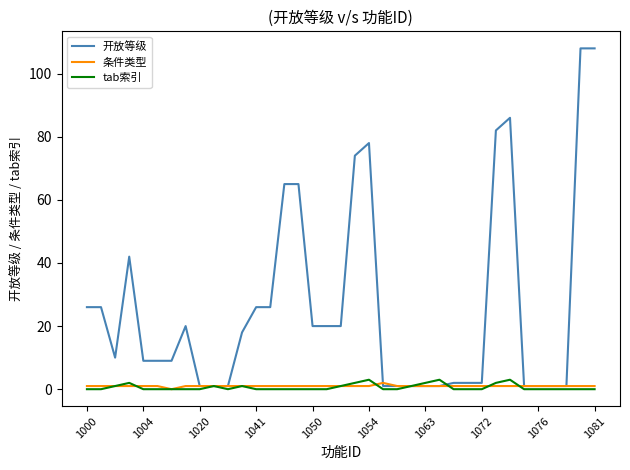

Which series has the largest total across all categories?

开放等级